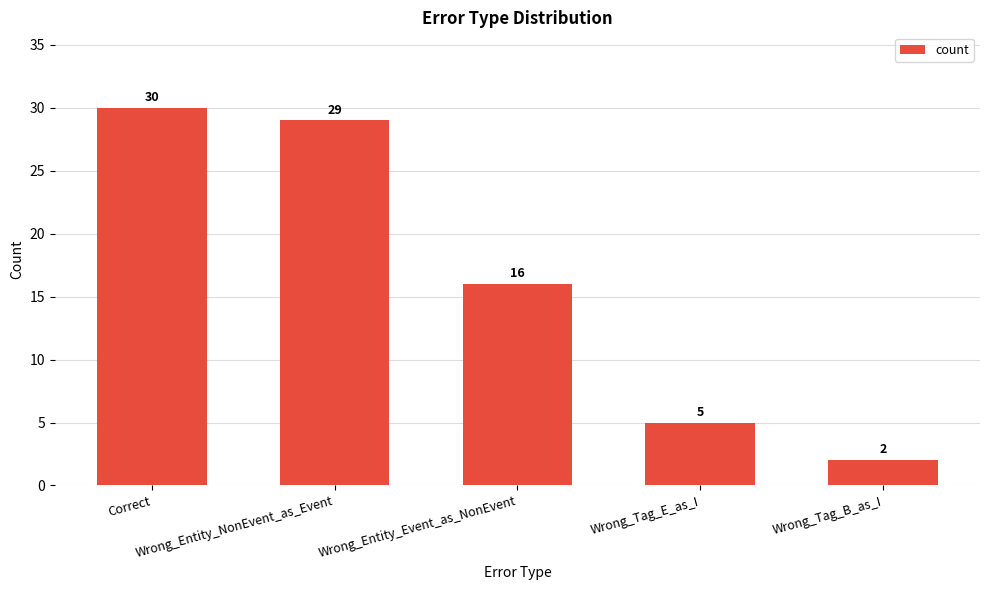

Rank the categories by value from highest to lowest.

Correct, Wrong_Entity_NonEvent_as_Event, Wrong_Entity_Event_as_NonEvent, Wrong_Tag_E_as_I, Wrong_Tag_B_as_I